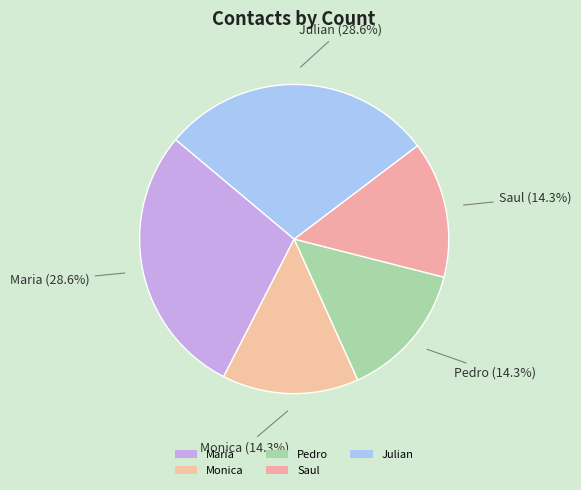

How many segments does this pie chart have?

5